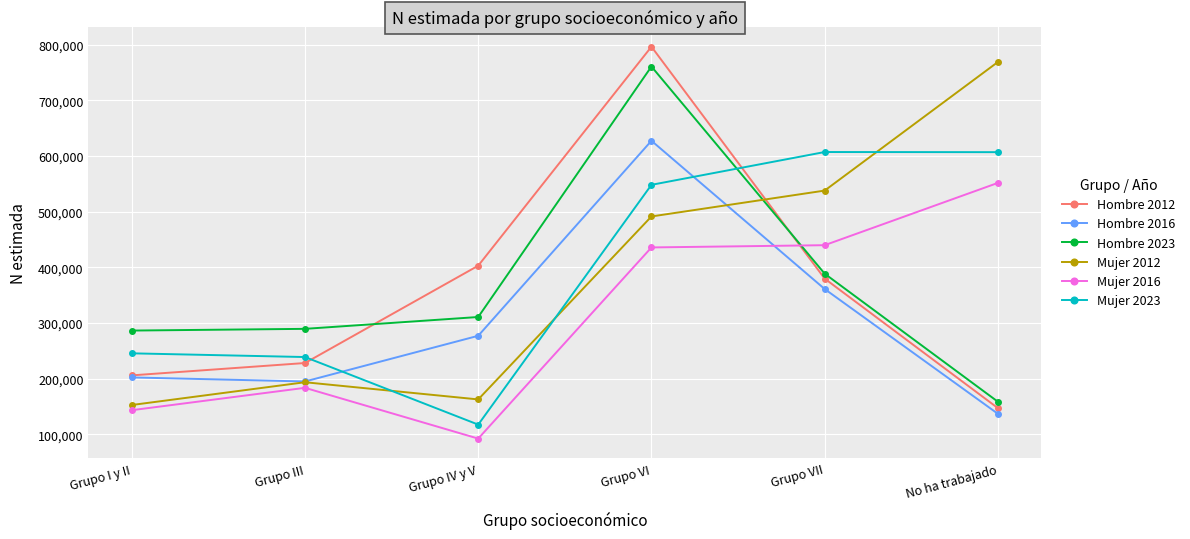

After their last crossing, which series has the higher values: Mujer 2012 or Mujer 2023?

Mujer 2012